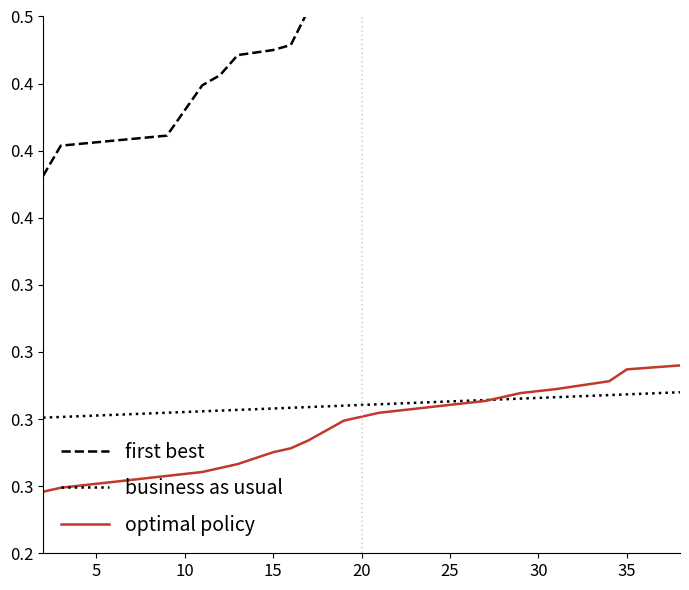

The business as usual series shows 0.2 at 16. True or false?

False